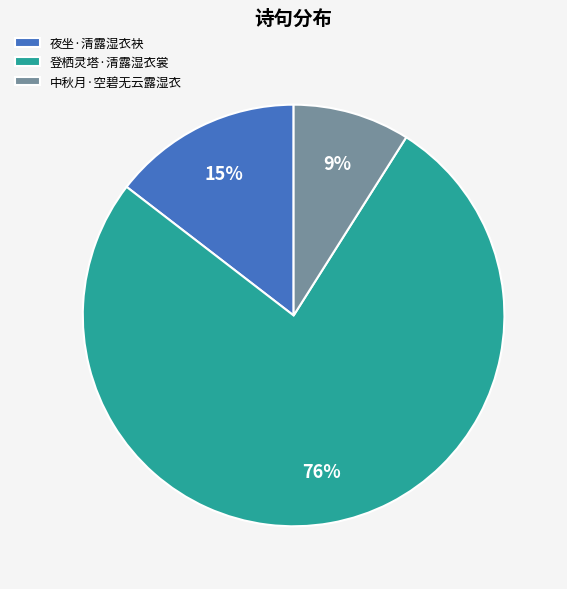

Which has a higher value, 夜坐·清露湿衣袂 or 登栖灵塔·清露湿衣裳?

登栖灵塔·清露湿衣裳